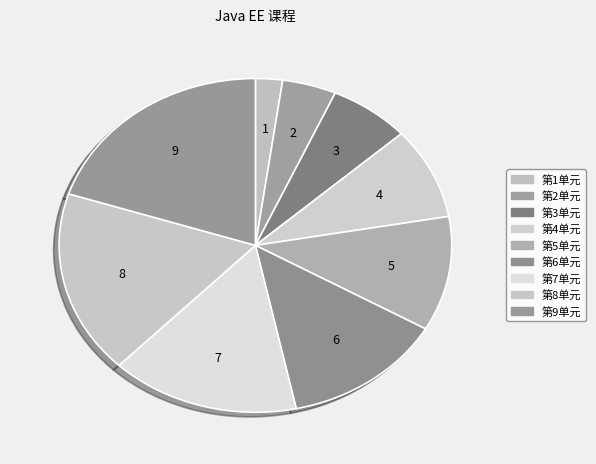

To the nearest percent, what is the difference between the largest and smallest slice percentages?

18%